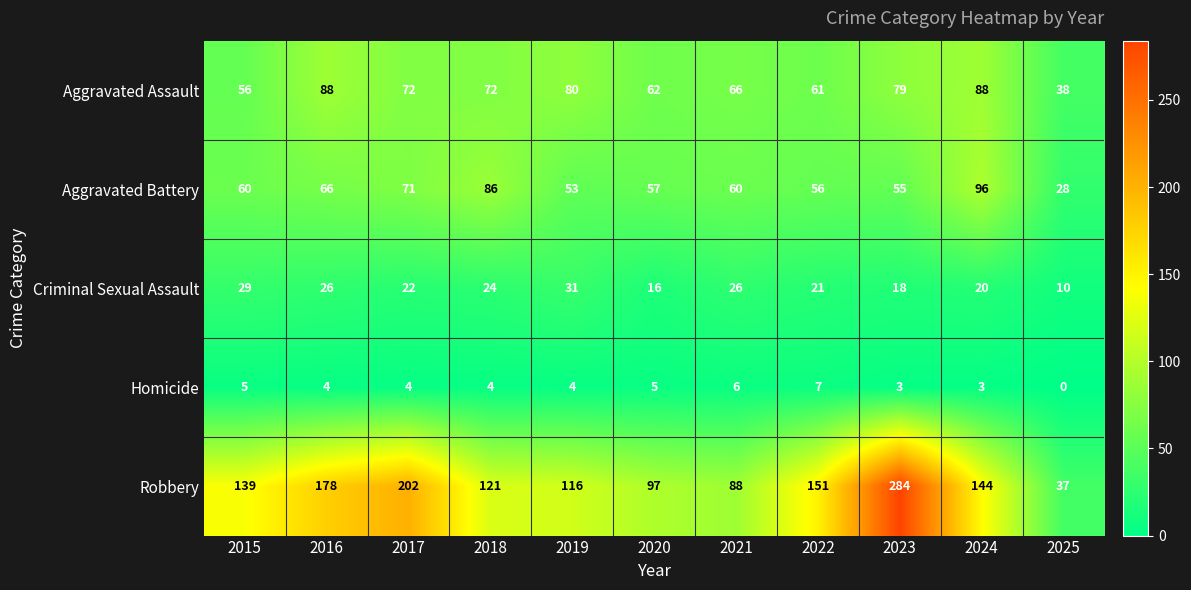

What is the total value across all series at 2023?

439